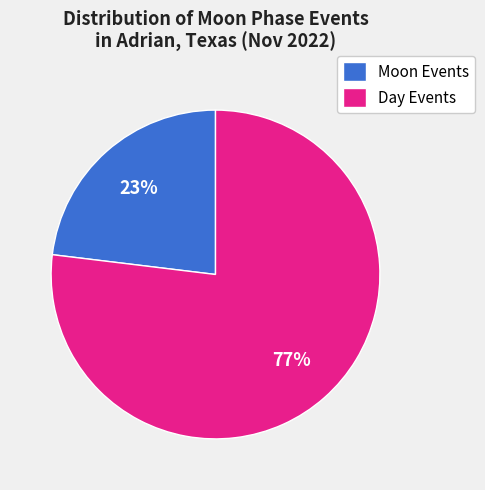

Which category has the smallest portion of the pie?

Moon Events